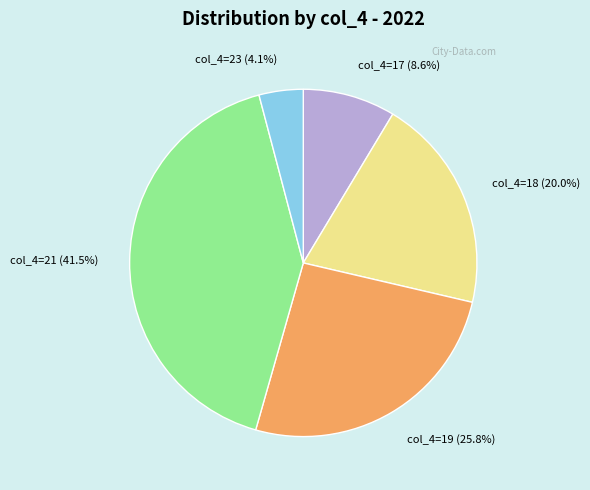

Approximately how many times larger is the value at col_4=17 (8.6%) compared to col_4=23 (4.1%)?

2.1